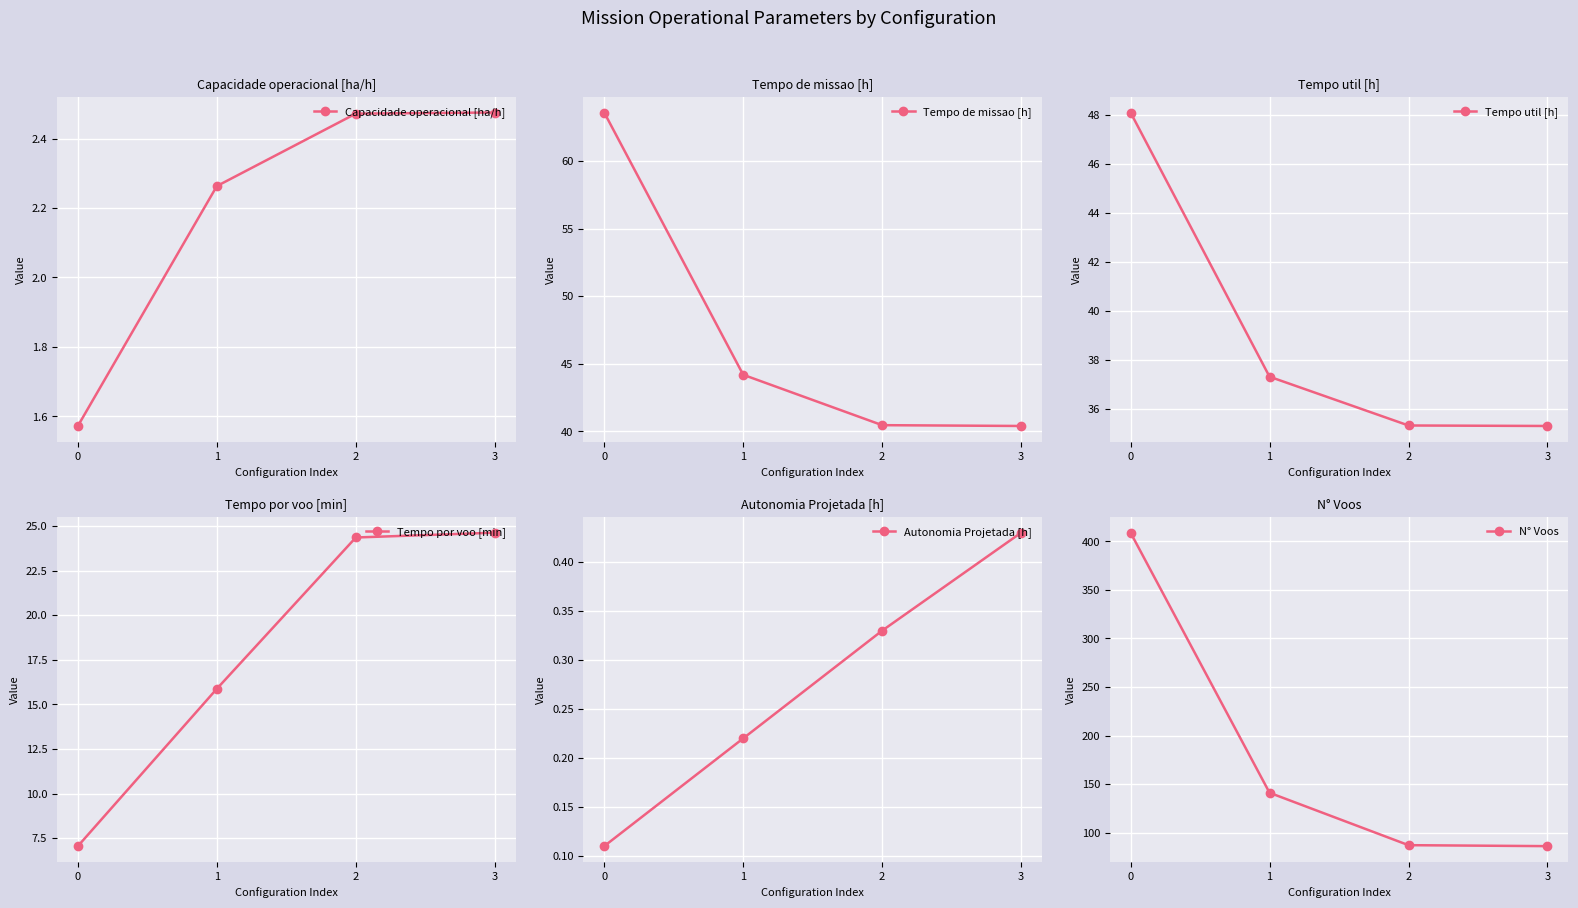

How many values in the Capacidade operacional [ha/h] series are below 2?

1